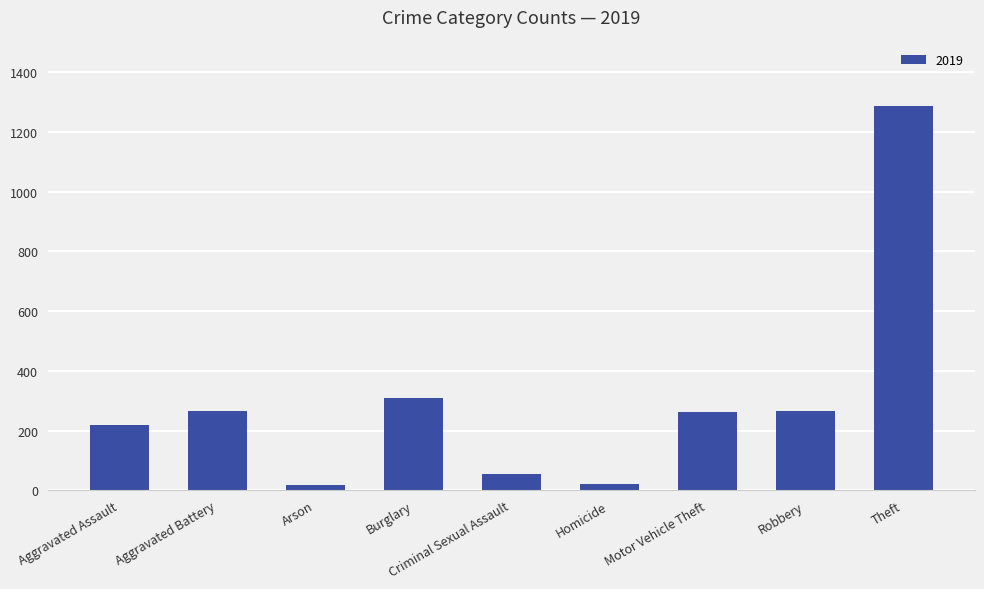

Which category has the highest value across all series?

Theft